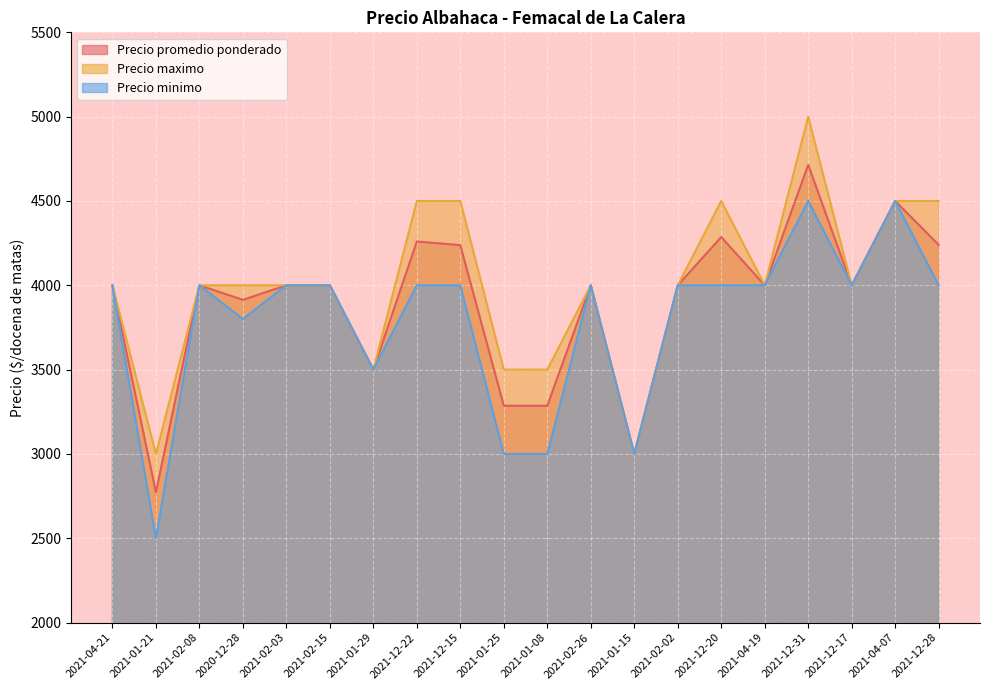

Is the value of Precio promedio ponderado at 2021-02-02 greater than the value of Precio maximo at 2021-01-29?

Yes